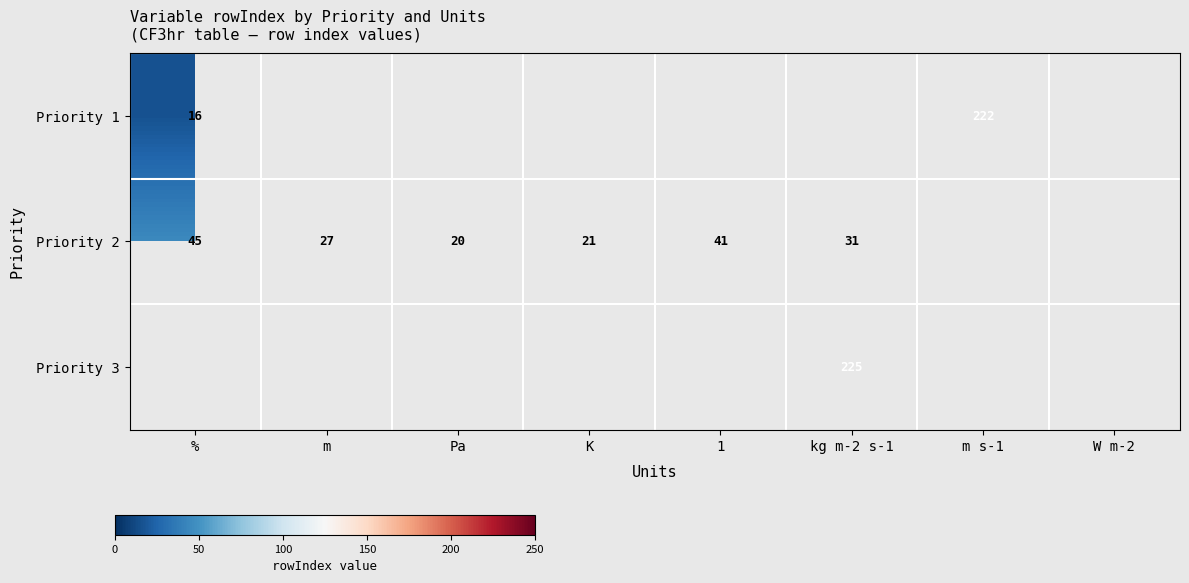

True or false: Priority 3 has a value of 225 at kg m-2 s-1.

True